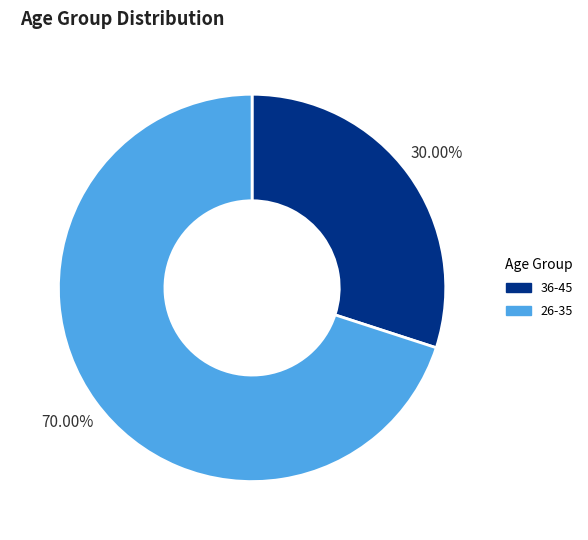

Which has a higher value, 26-35 or 36-45?

26-35